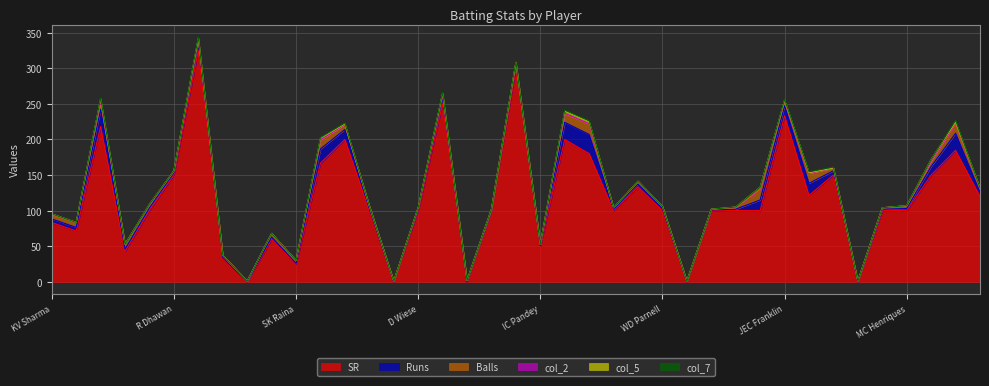

Between which two adjacent categories do col_5 and col_7 first intersect?

DS Kulkarni and KA Pollard